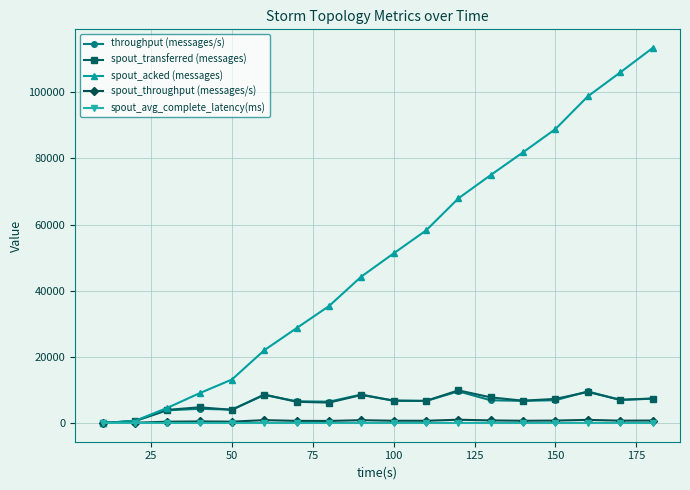

What is the value of the throughput (messages/s) point at the 12th from the left?

9563.0